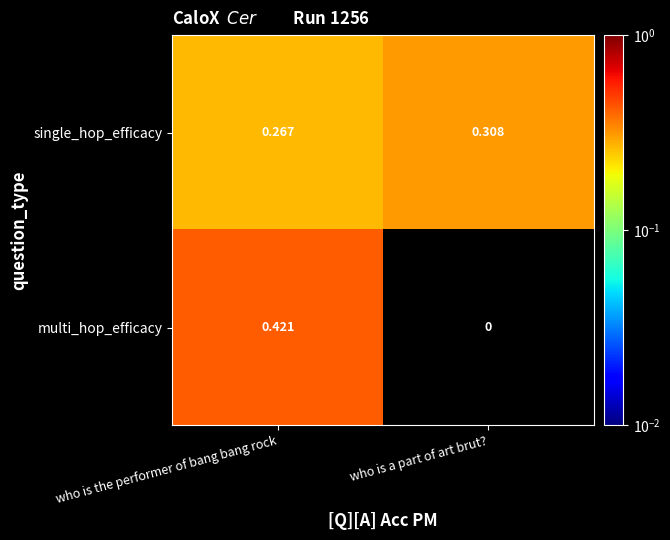

Where is single_hop_efficacy nearest to the value 0?

who is the performer of bang bang rock